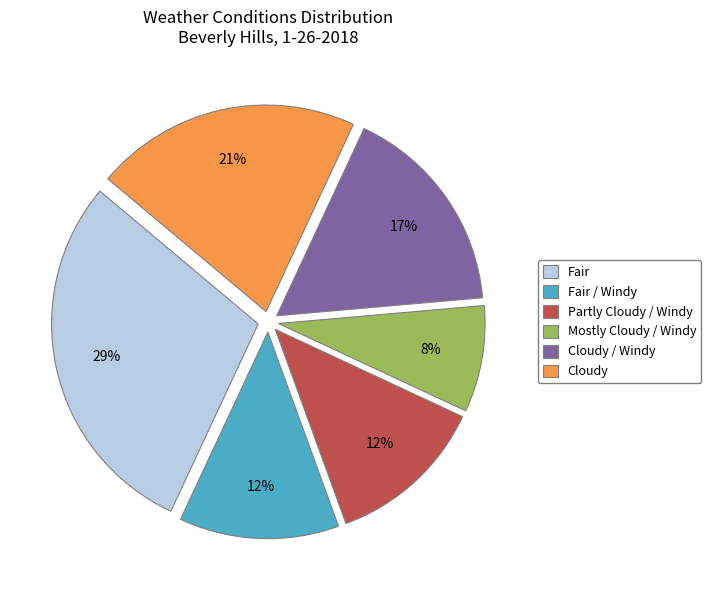

To the nearest percent, what portion does Fair represent?

29%